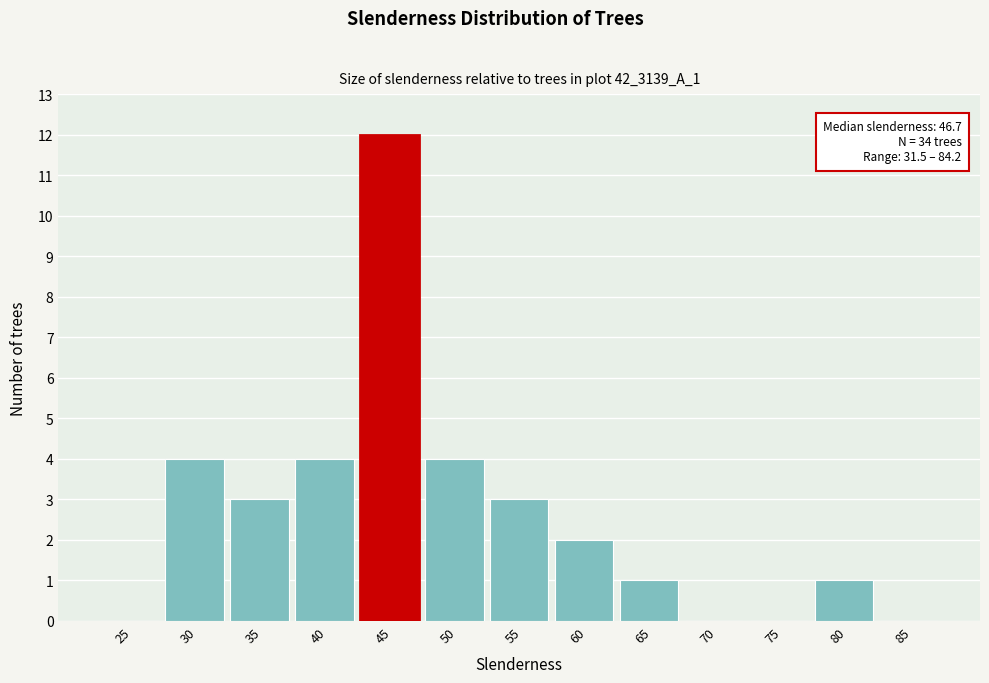

Reading left to right, transcribe all the data shown in this chart.

25=0	30=4	35=3	40=4	45=12	50=4	55=3	60=2	65=1	70=0	75=0	80=1	85=0